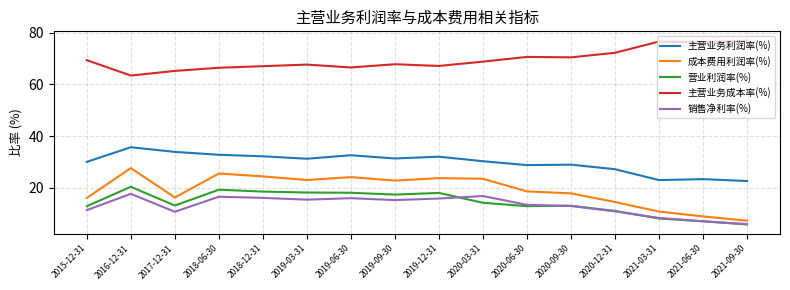

Where does the 主营业务利润率(%) series first go above 31?

2016-12-31